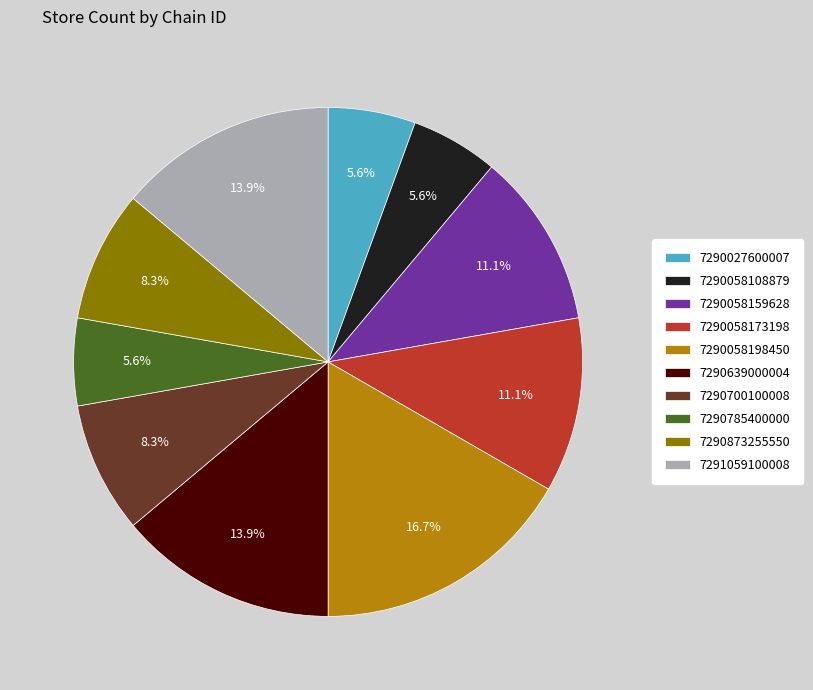

What is the ratio of the value at 7290639000004 to the value at 7290700100008?

1.7